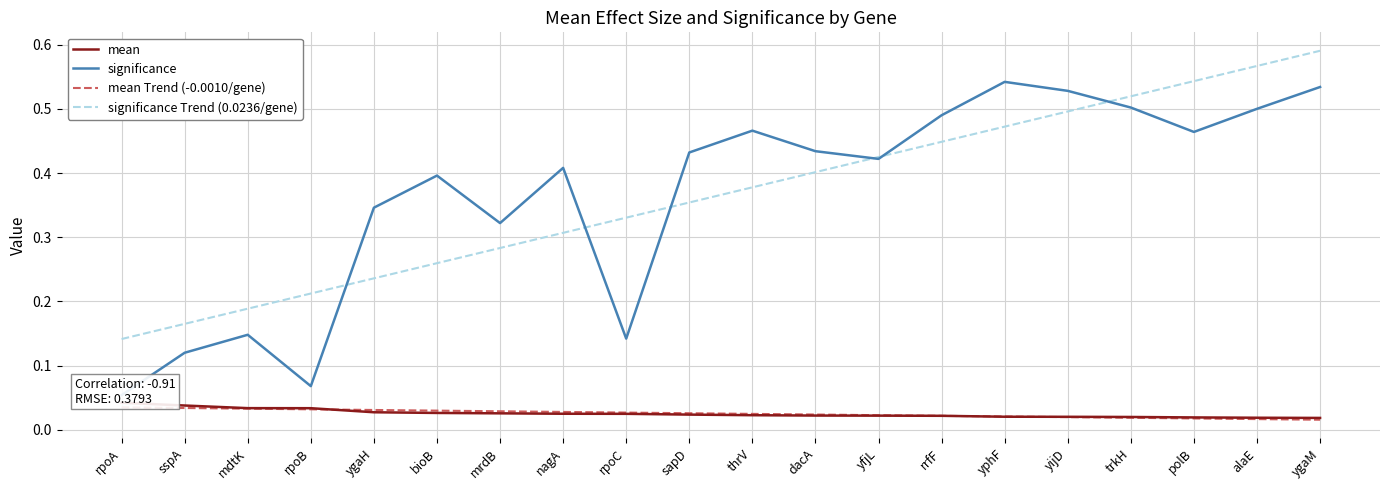

Which label corresponds to the largest value in the chart?

ygaM